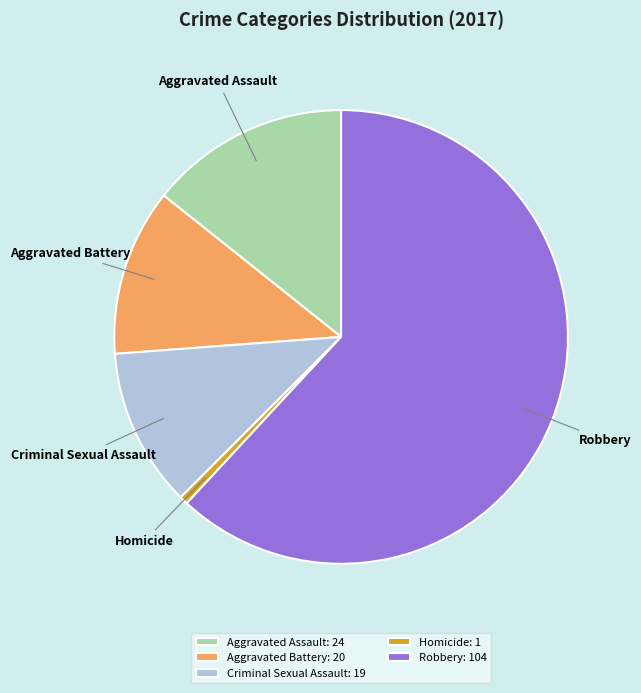

The Robbery slice represents 62% of the pie. True or false?

True